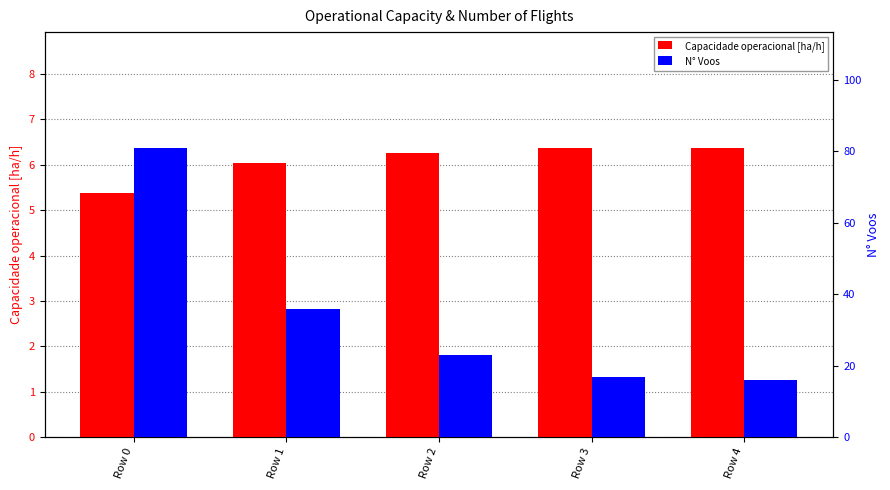

Which category has the highest value across all series?

Row 0